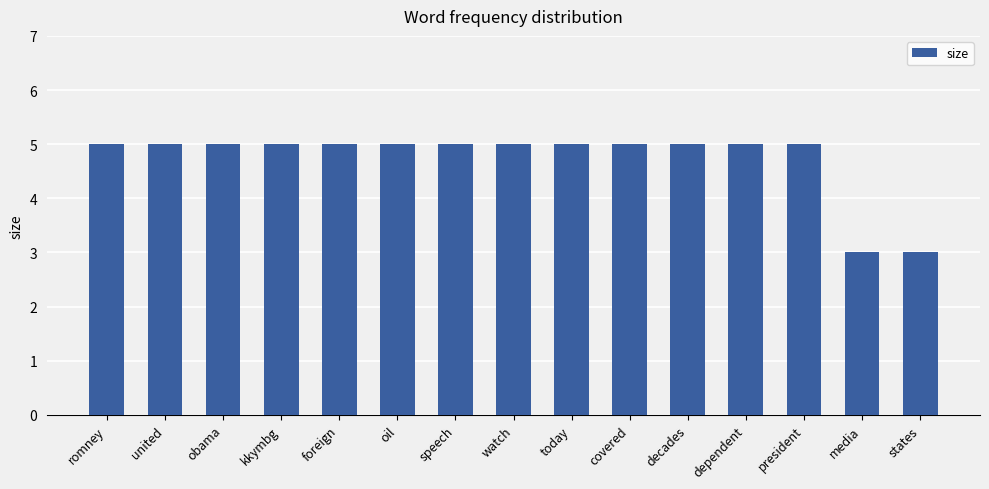

What position from the right is decades?

5